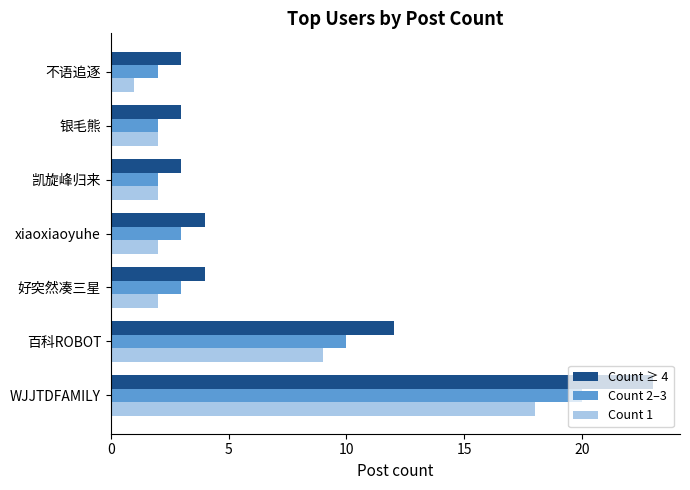

Is it true that Count 2–3 equals 3 at 银毛熊?

False